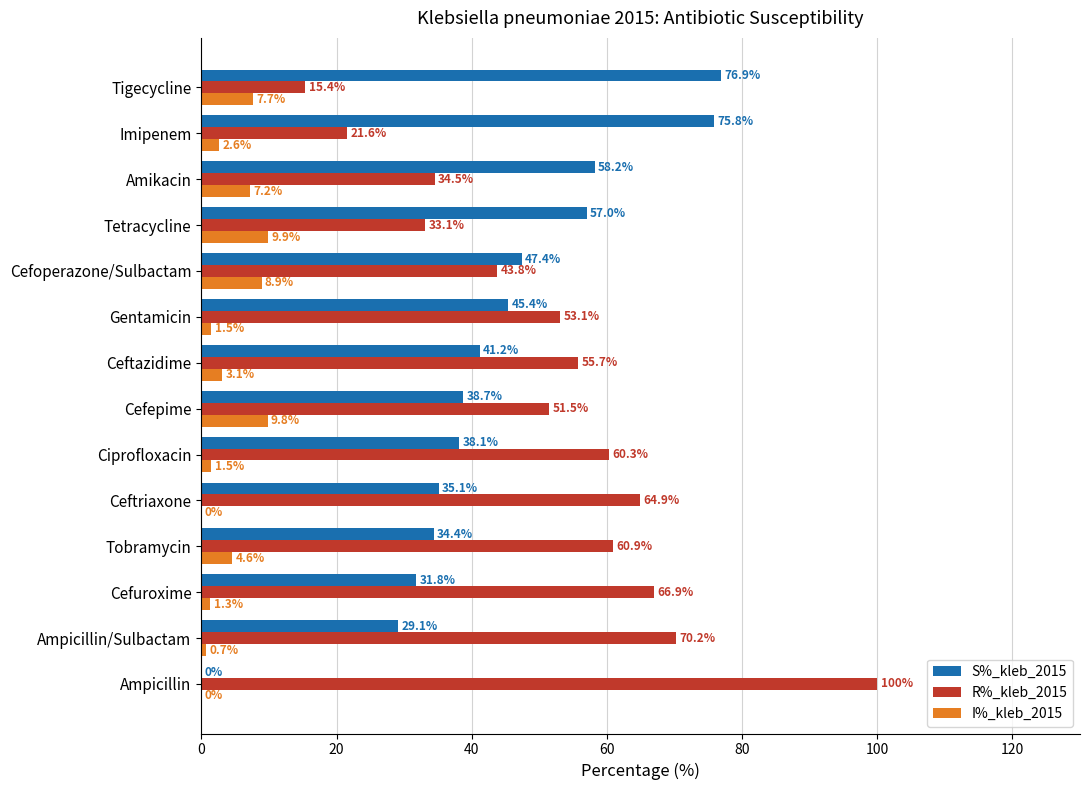

Is it true that I%_kleb_2015 equals 0.7 at Ampicillin/Sulbactam?

True